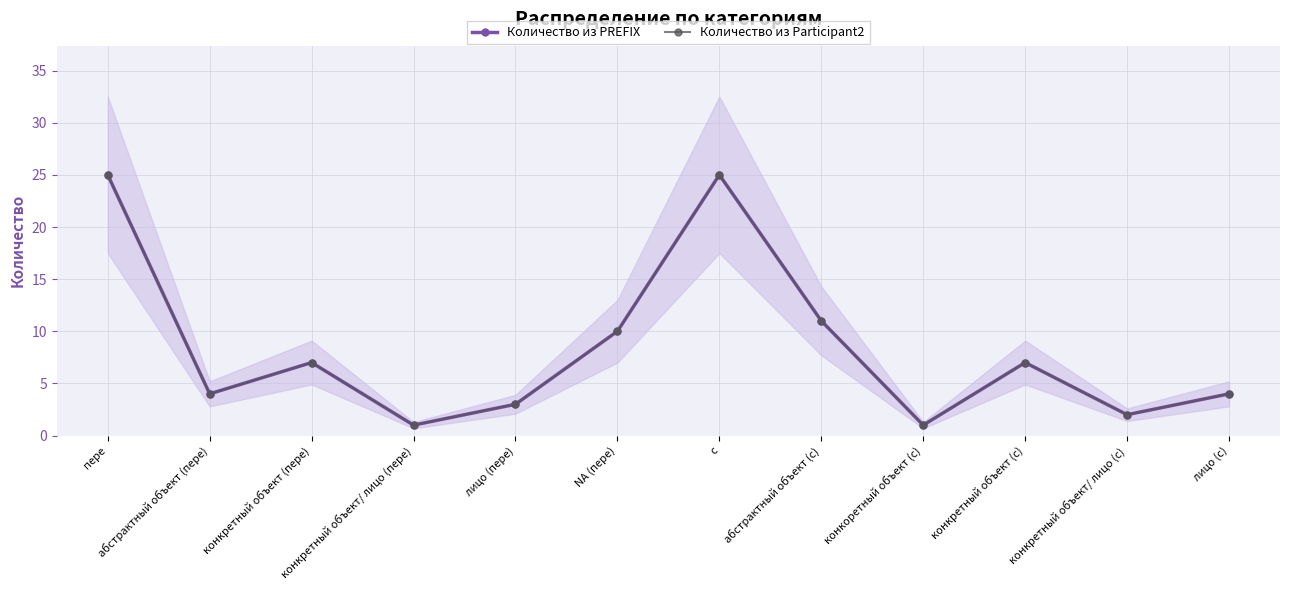

True or false: Количество из PREFIX and Количество из Participant2 intersect in this chart.

False